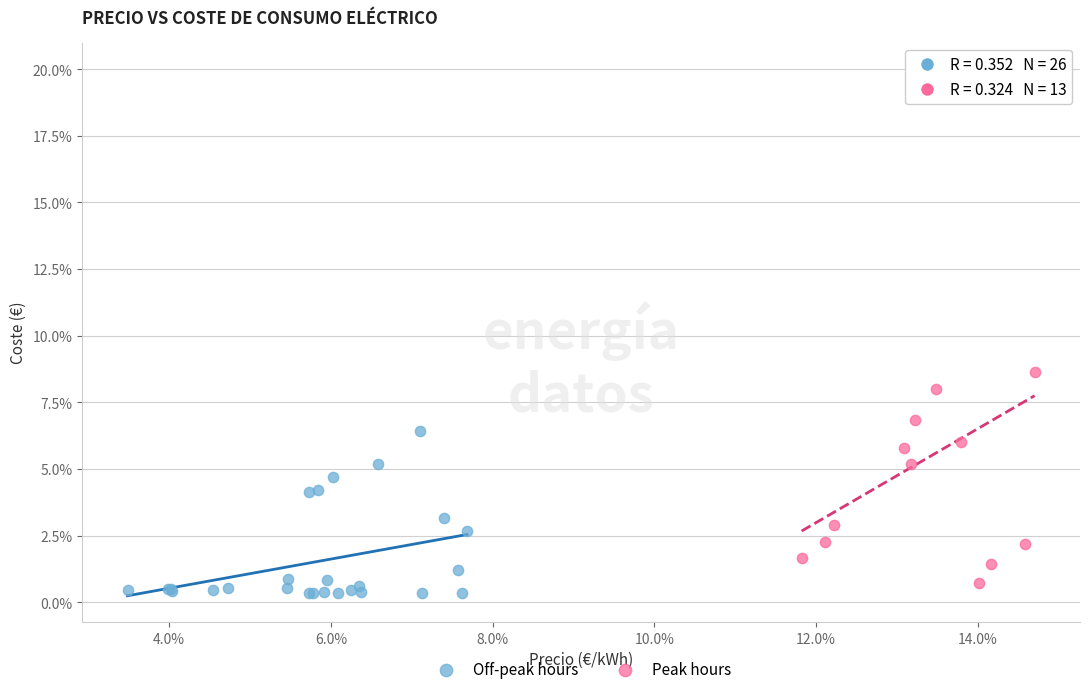

What are all the series names shown in the legend?

Off-peak hours, Peak hours